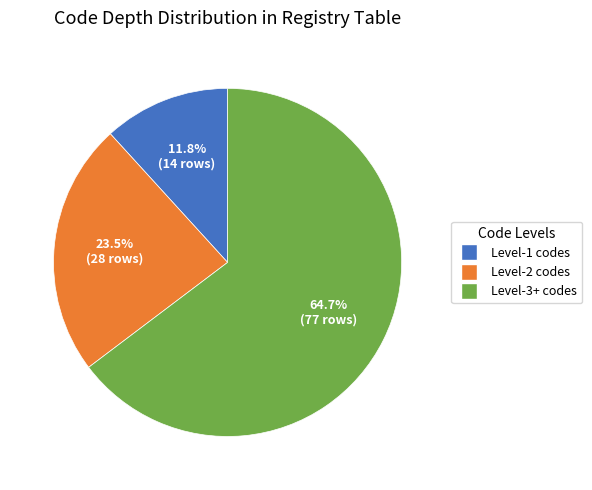

Is there any slice that represents more than half of the pie?

Yes